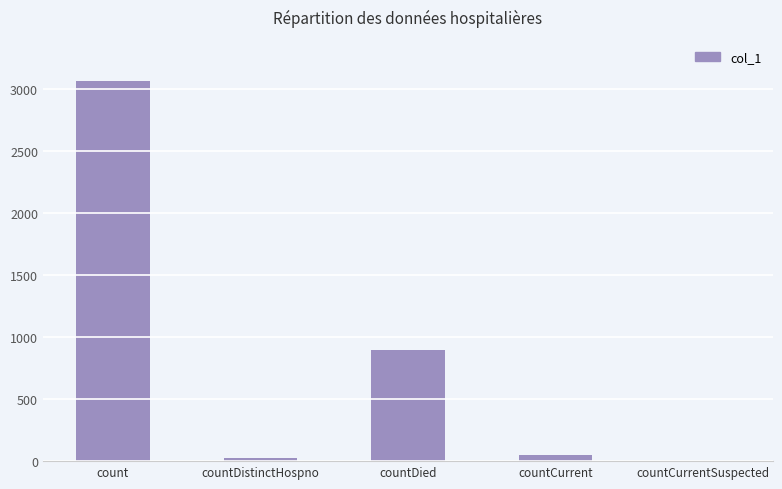

How many data points does each series have?

5